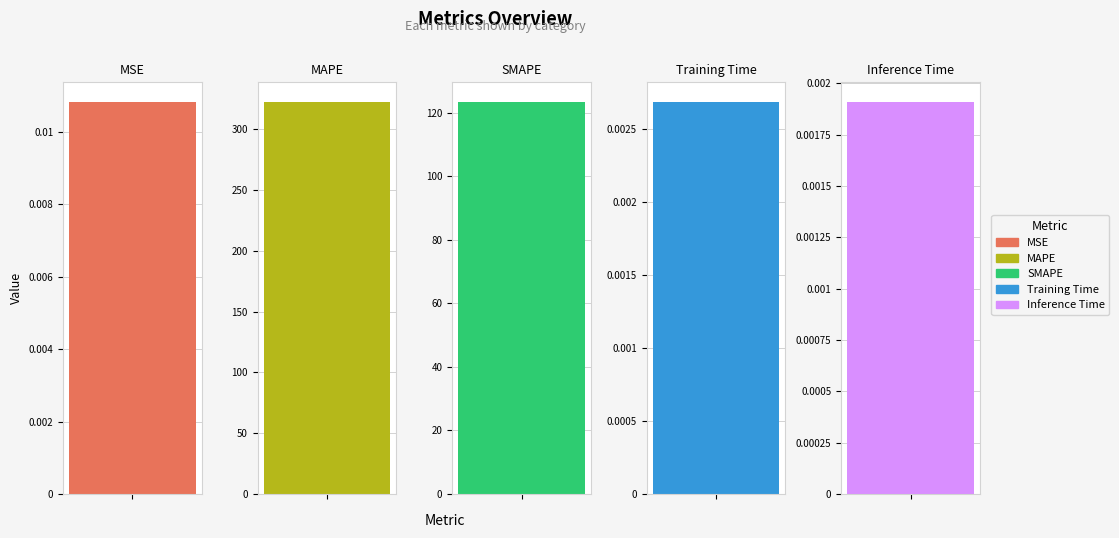

Reading left to right, transcribe all the data shown in this chart.

0.0	322.5	123.4	0.0	0.0